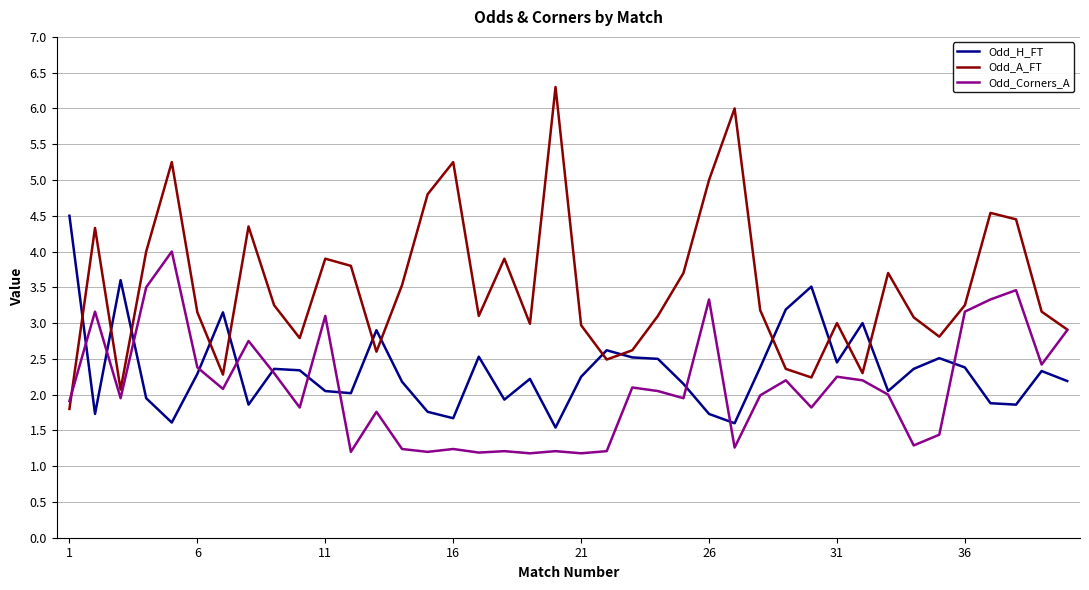

Rank the series by their average value, from highest to lowest.

Odd_A_FT, Odd_H_FT, Odd_Corners_A